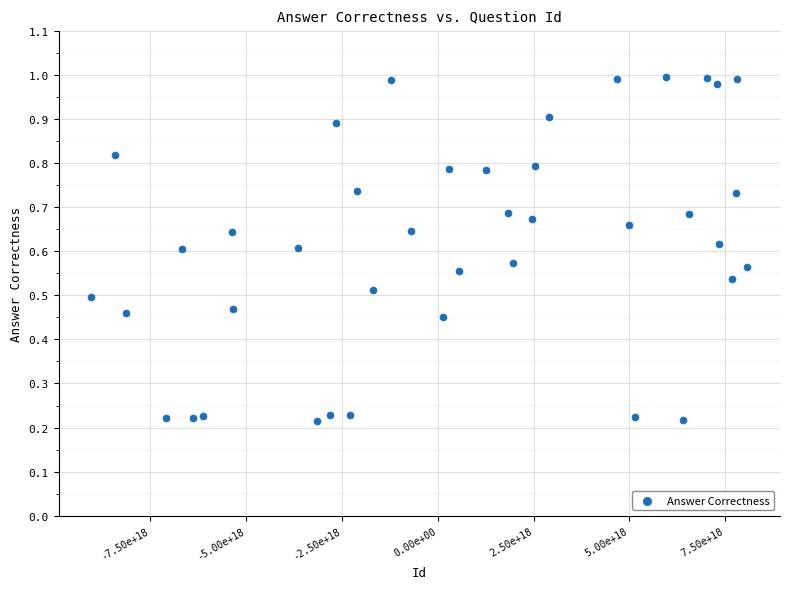

What is the range of X values (max minus min)?

17094718980496150528.0